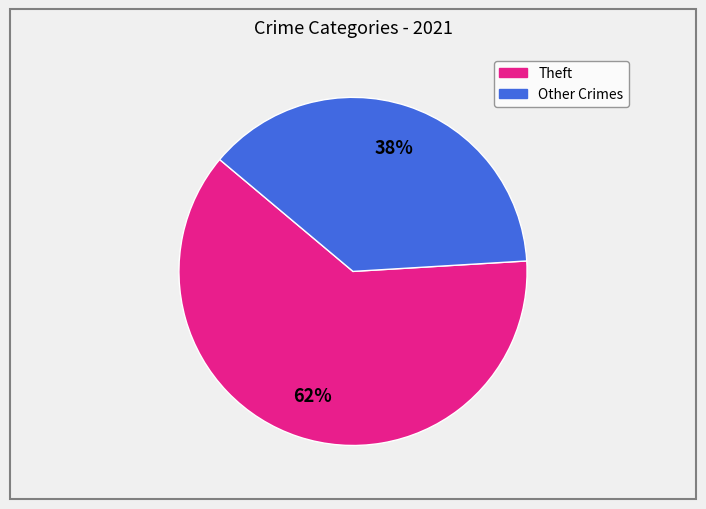

To the nearest percent, what is the average slice percentage?

50%